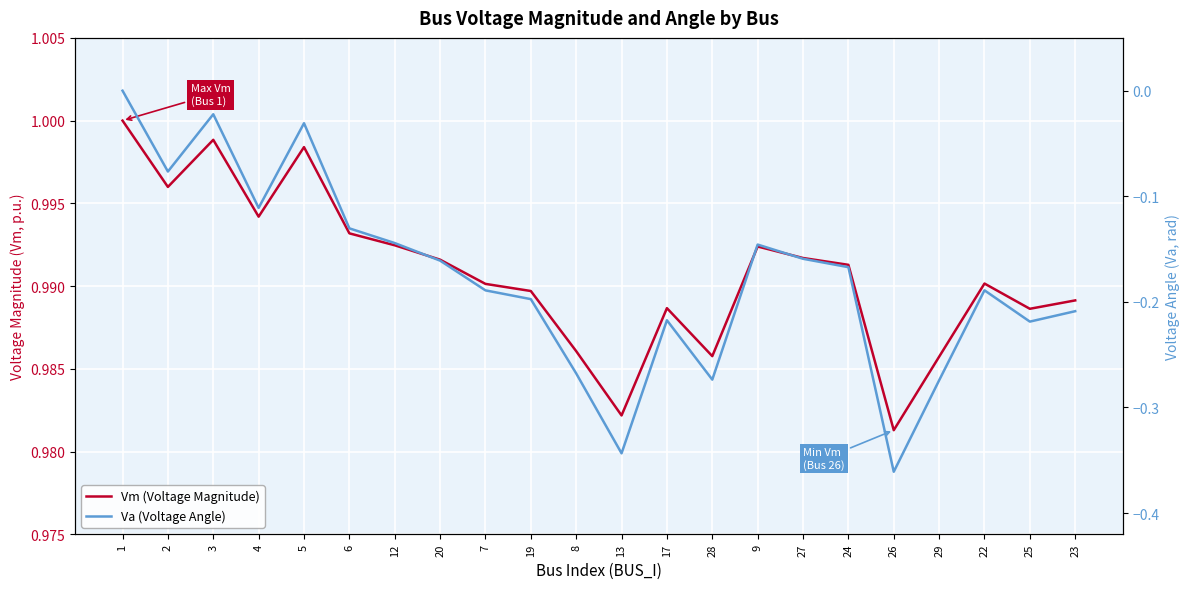

True or false: Vm (Voltage Magnitude) and Va (Voltage Angle) intersect in this chart.

False